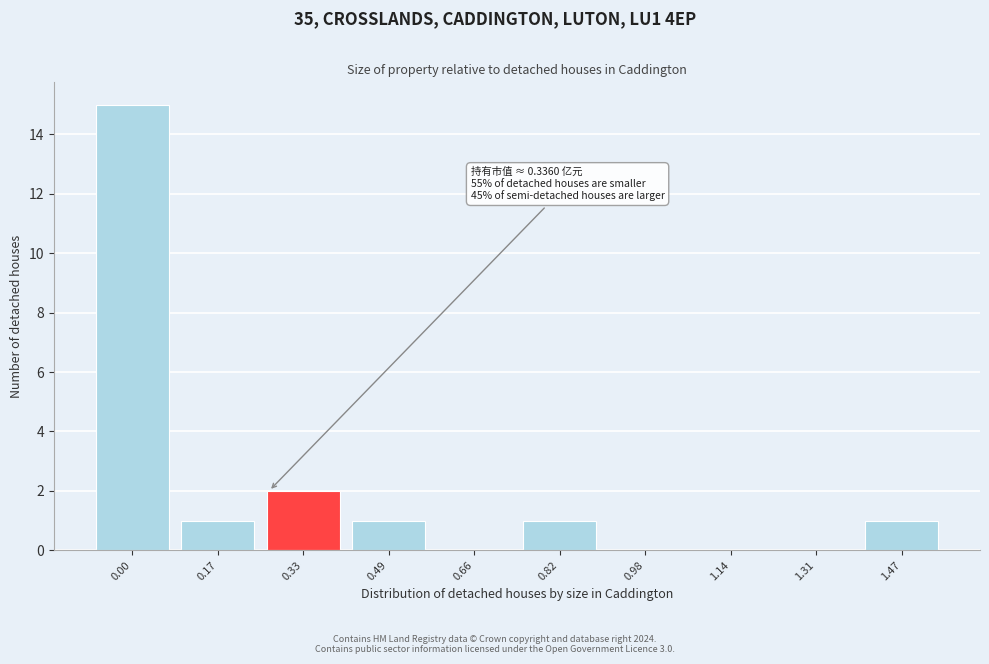

Reading left to right, transcribe all the data shown in this chart.

0.00=15	0.17=1	0.33=2	0.49=1	0.66=0	0.82=1	0.98=0	1.14=0	1.31=0	1.47=1